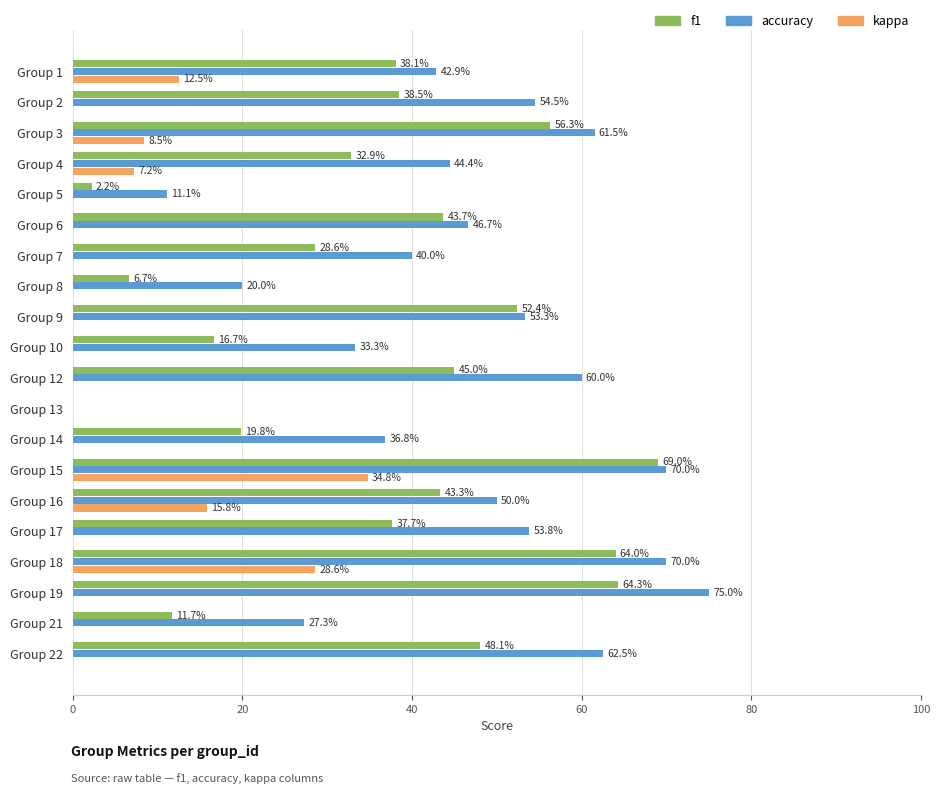

Which series has the largest total across all categories?

accuracy